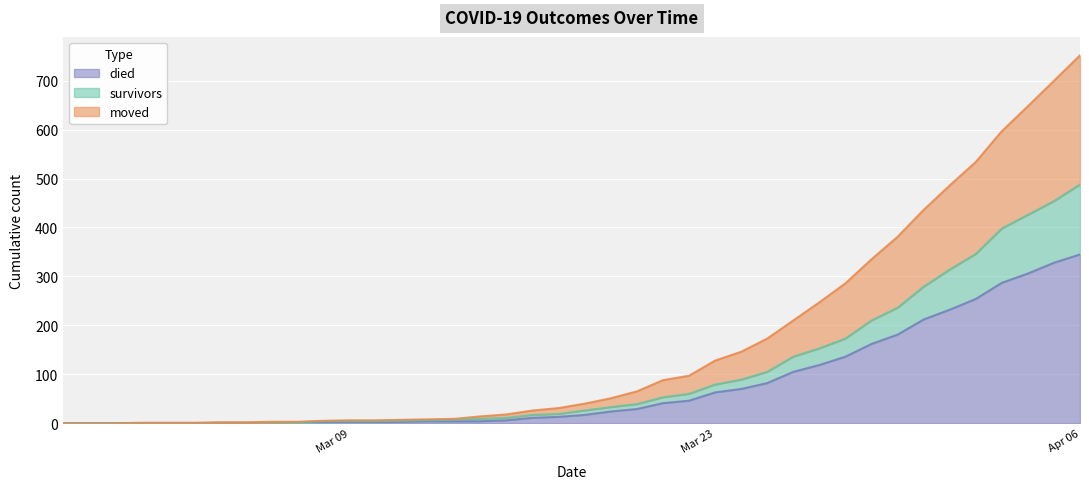

Does the chart display data point markers on the line(s)?

No